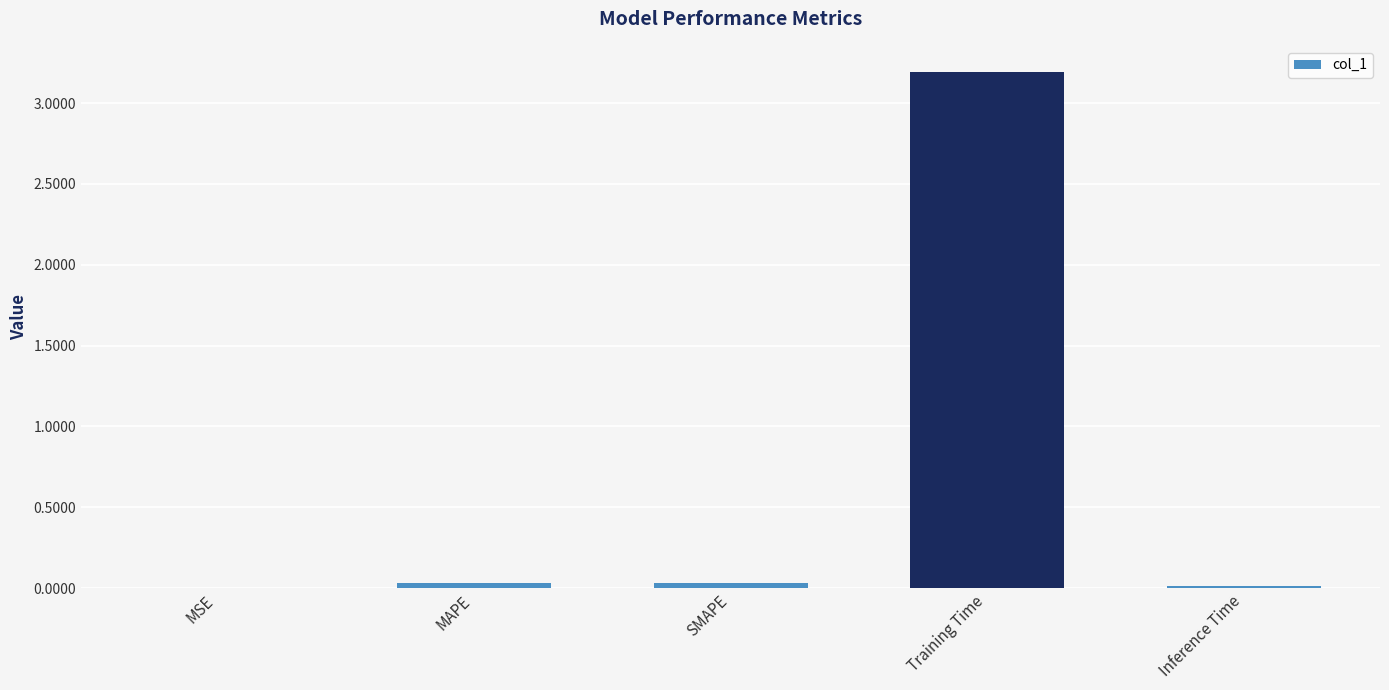

What is the average value?

0.7